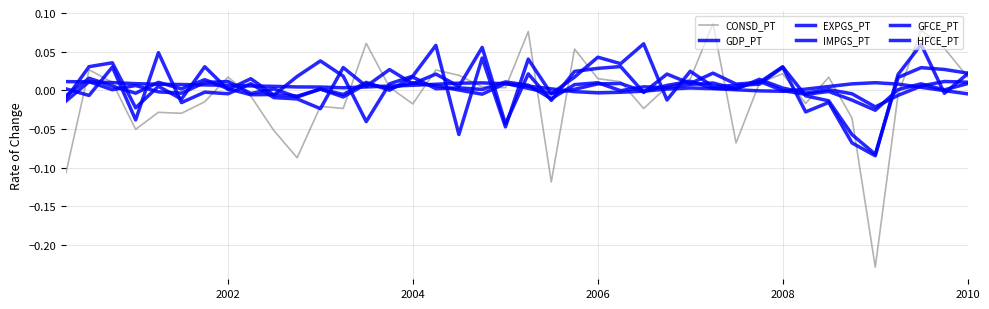

Does the chart display data point markers on the line(s)?

No